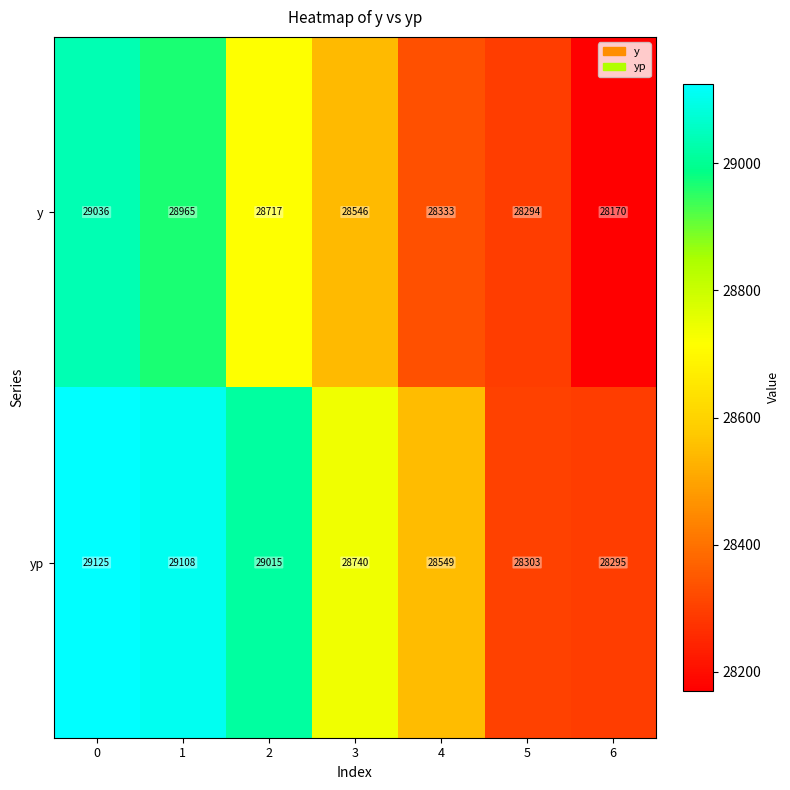

True or false: y has a value of 29036 at 0.

True